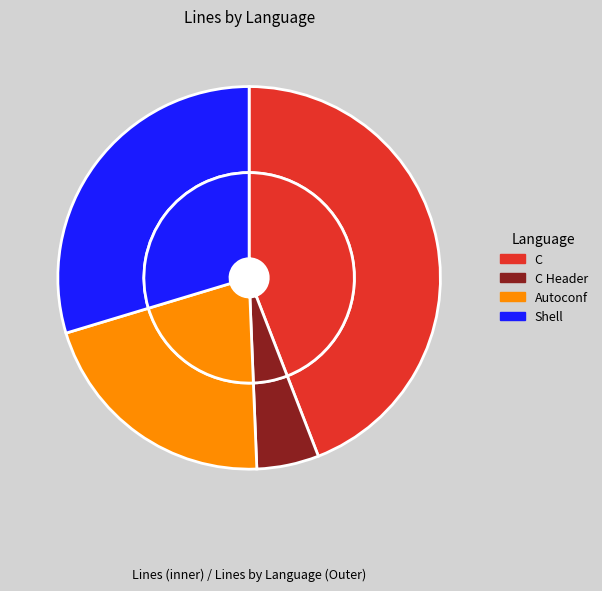

What is the ratio of the value at C to the value at Autoconf?

2.1